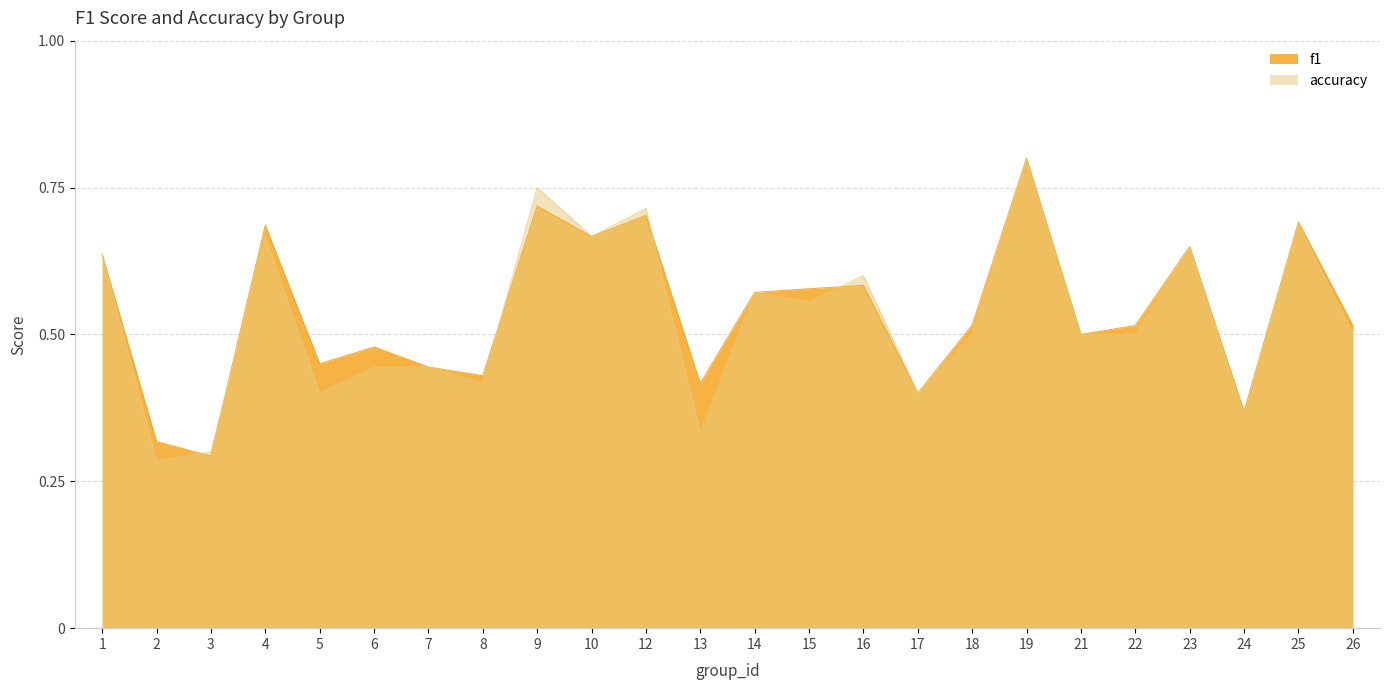

Count the accuracy values in the range 0 to 1.

24